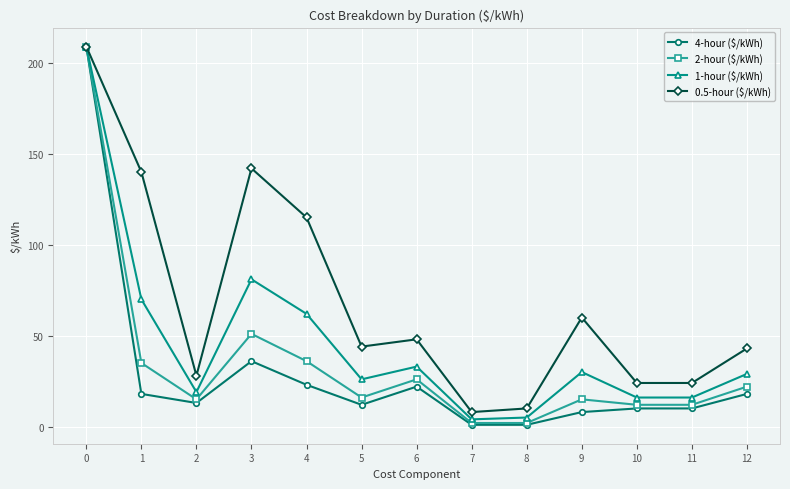

What is the average value of the 1-hour ($/kWh) series?

46